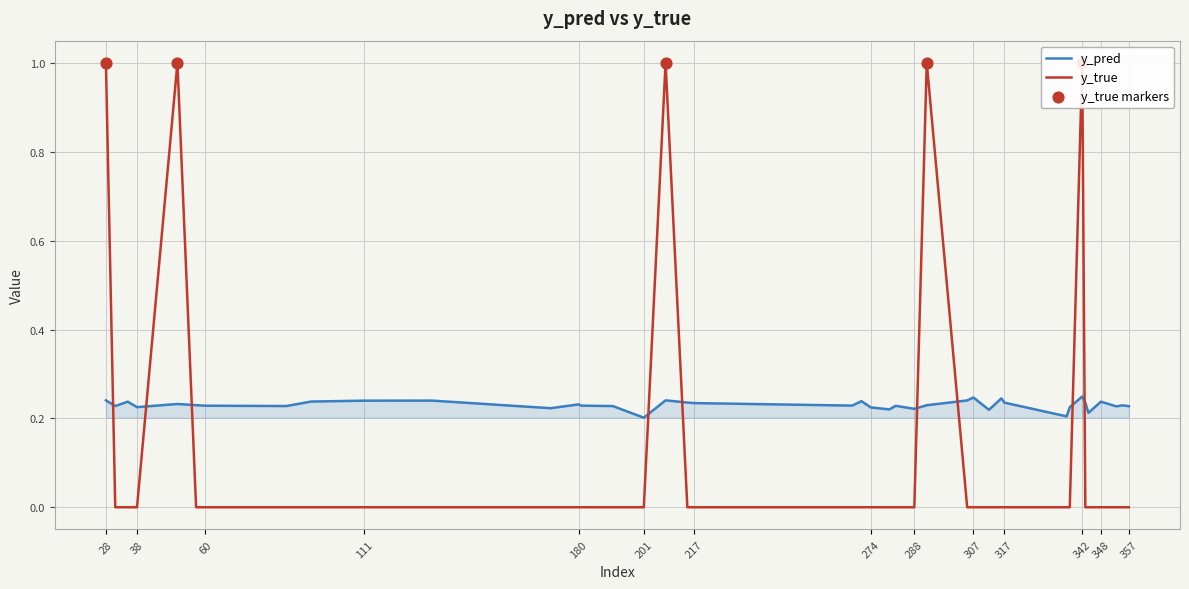

Which series has the largest total across all categories?

y_pred